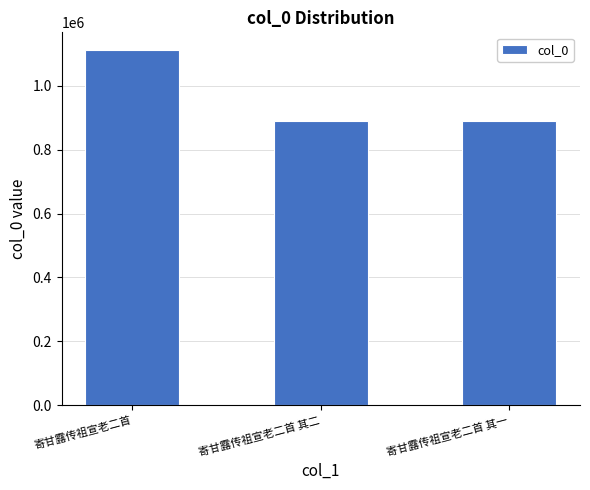

Which category has the highest value across all series?

寄甘露传祖宣老二首